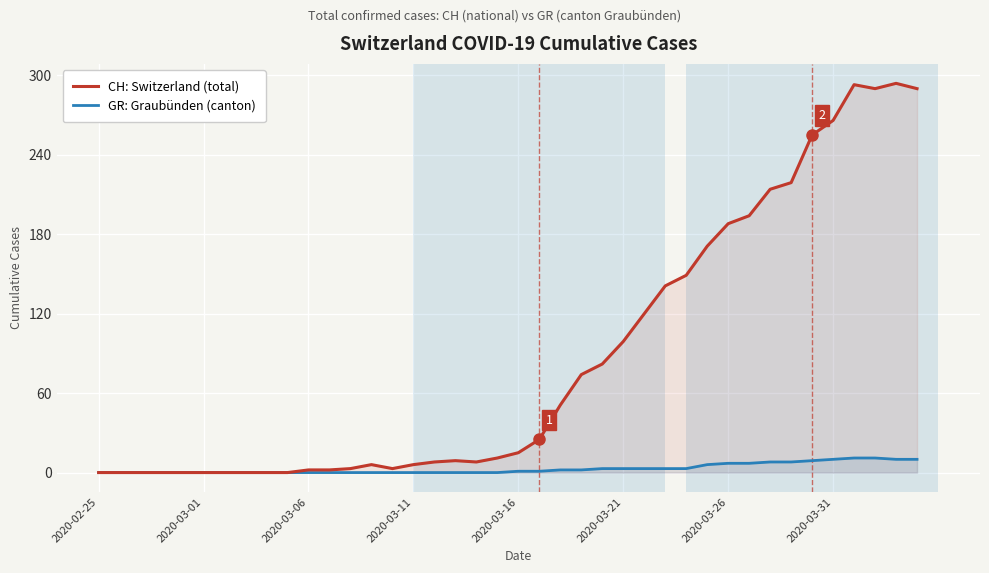

How many lines are shown in the chart?

2